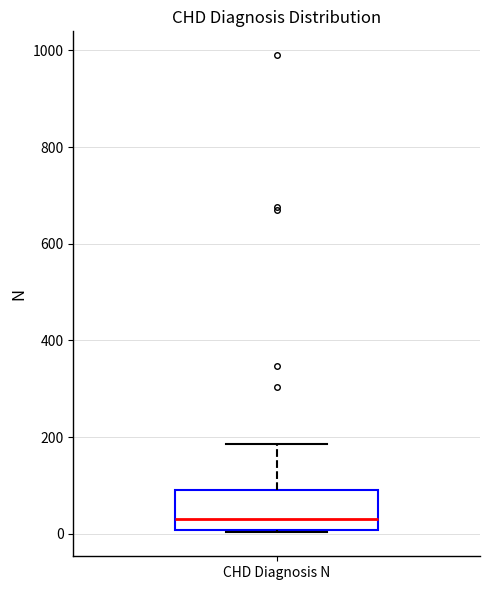

Where is the lower edge of the box for CHD Diagnosis N on the y-axis? The values are not printed on the chart, so give them approximately, as read against the axis.

0